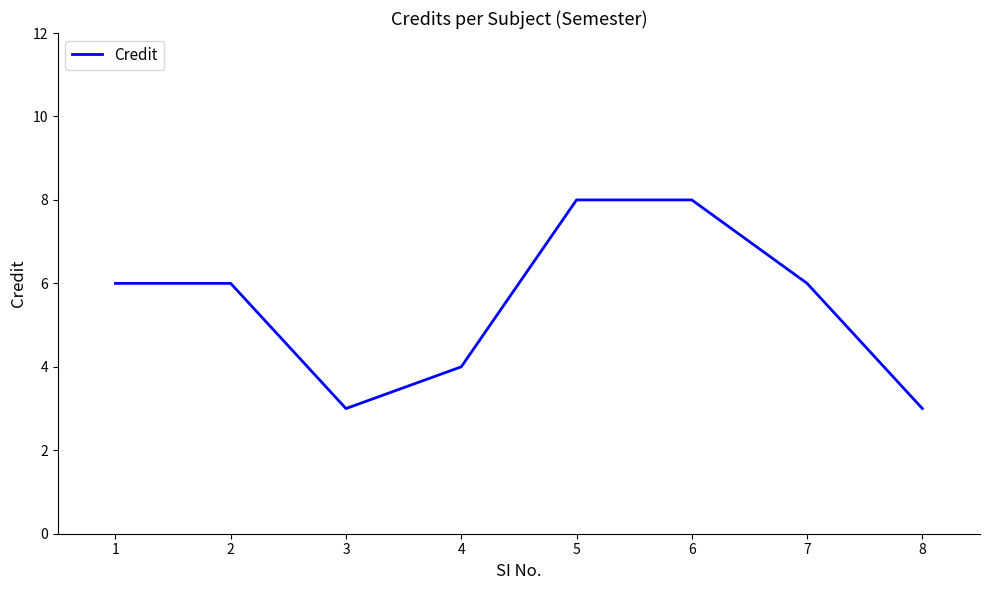

How many categories are shown in the chart?

8